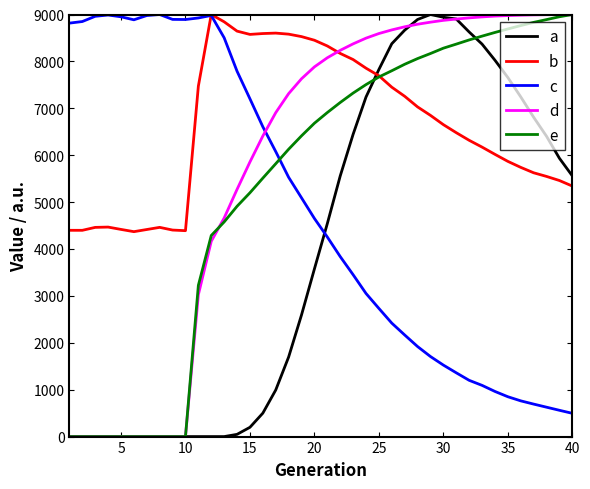

Which series has the largest total across all categories?

b